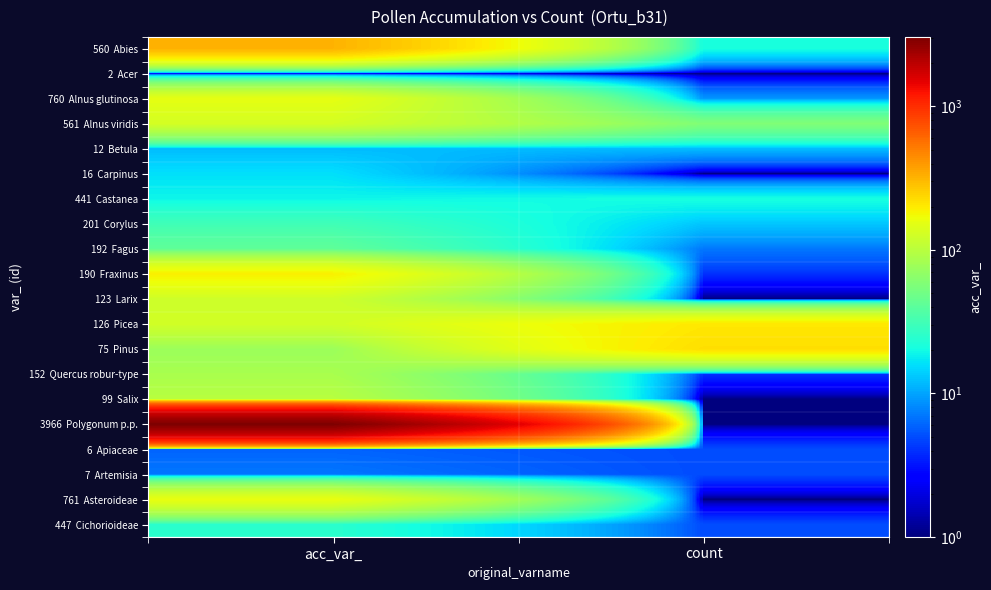

How many distinct data groups are displayed?

20